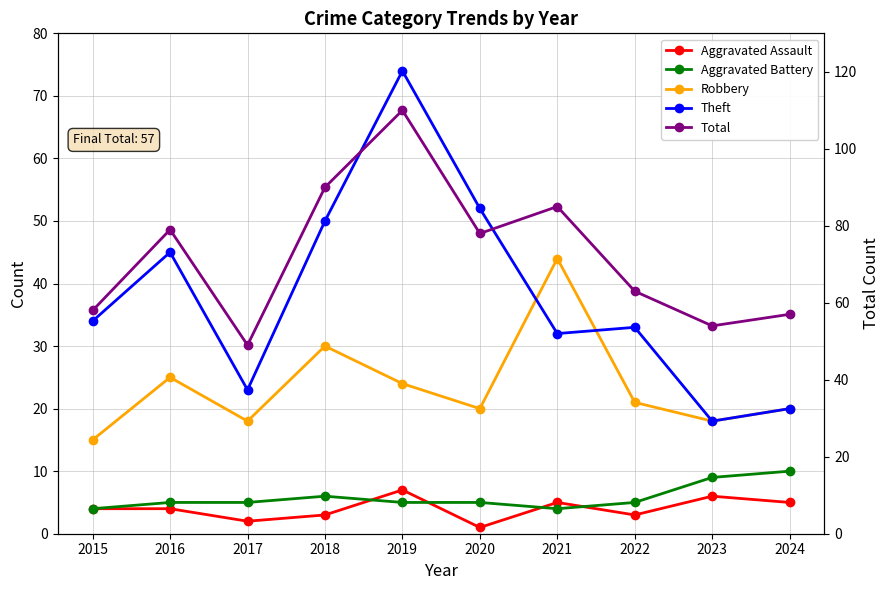

Count the number of categories in the chart.

10